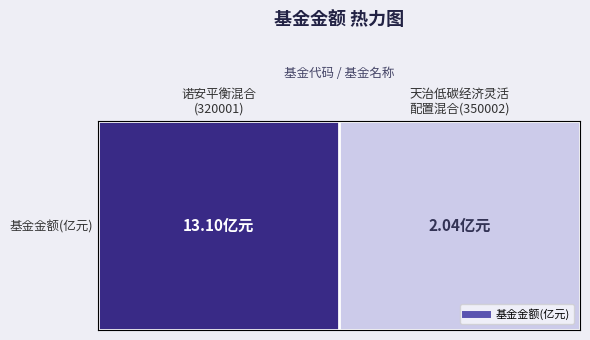

The chart shows a value of 20.2 at 诺安平衡混合
(320001). True or false?

False